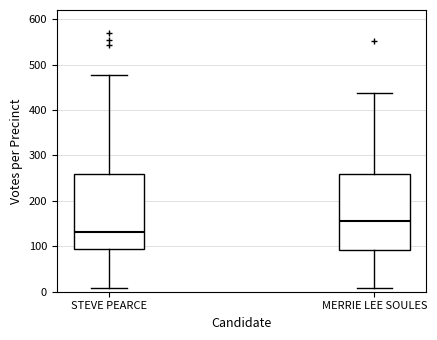

Which box's median line is the lowest?

STEVE PEARCE